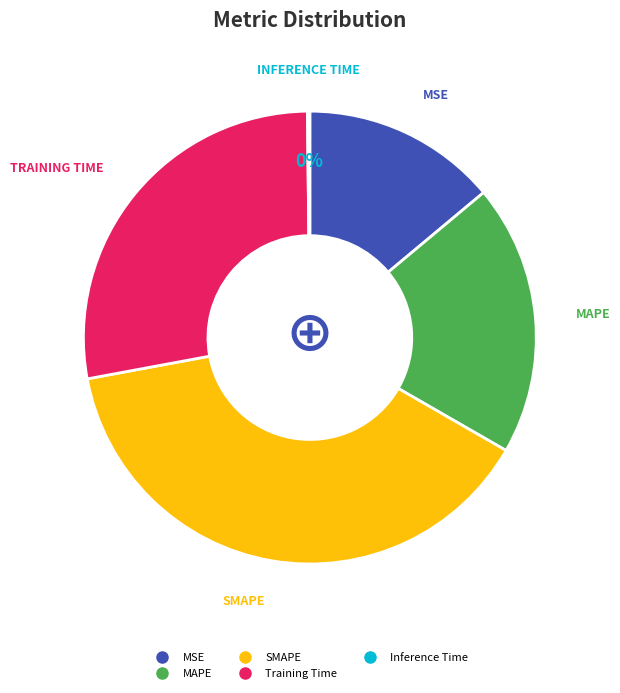

What is the ratio of the value at MAPE to the value at SMAPE?

0.5